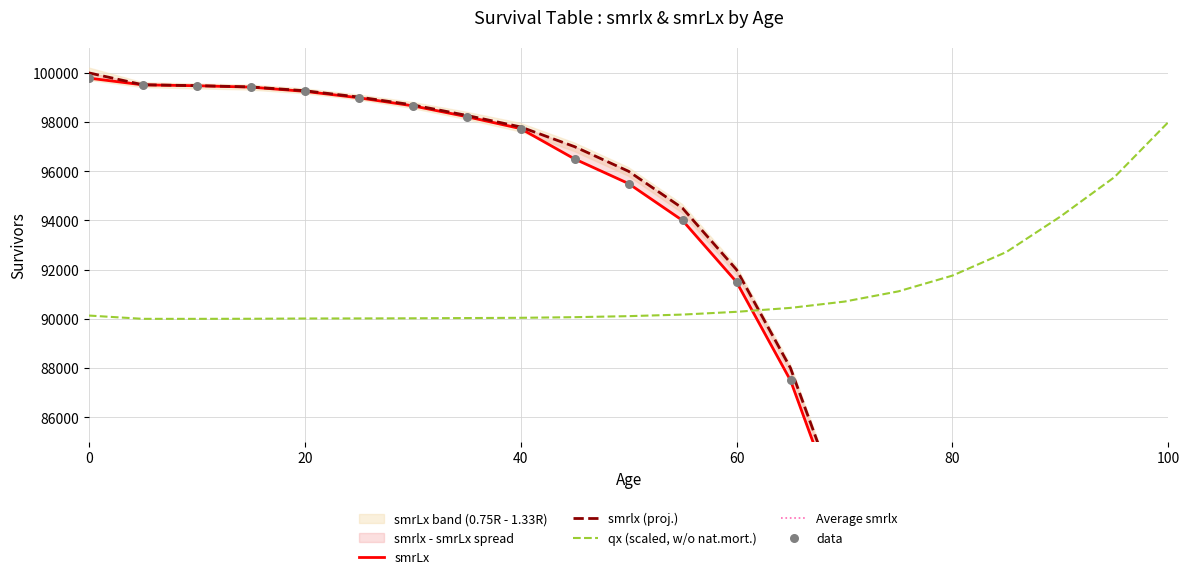

Is the value of smrlx at 85 greater than the value of qx_scaled at 5?

No